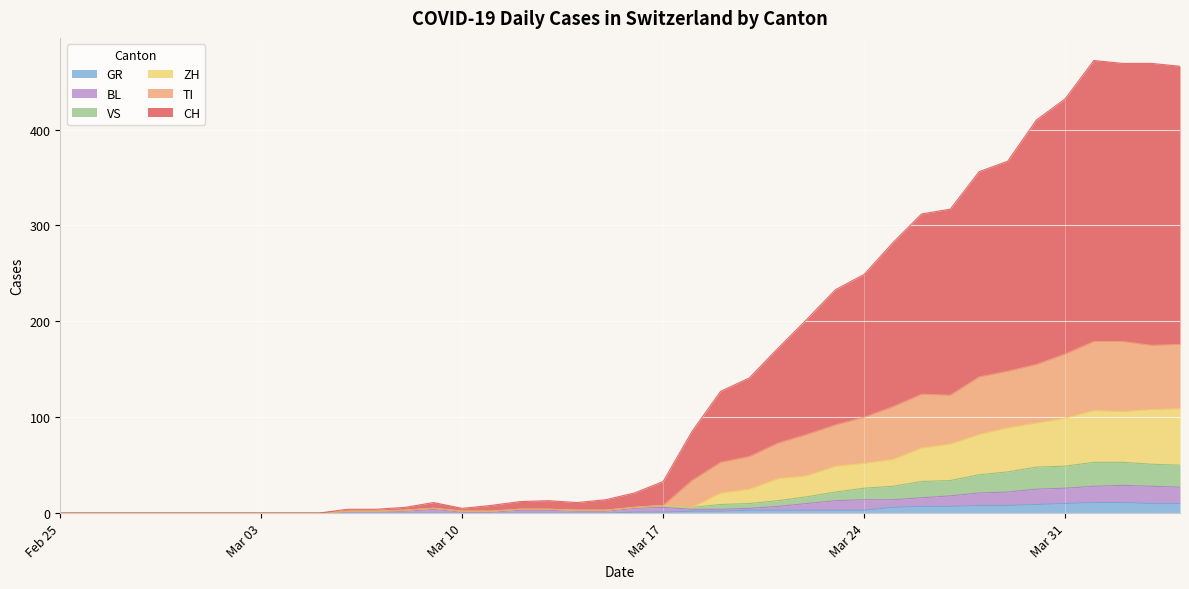

What is the difference between the second highest and second lowest values in the GR series?

11